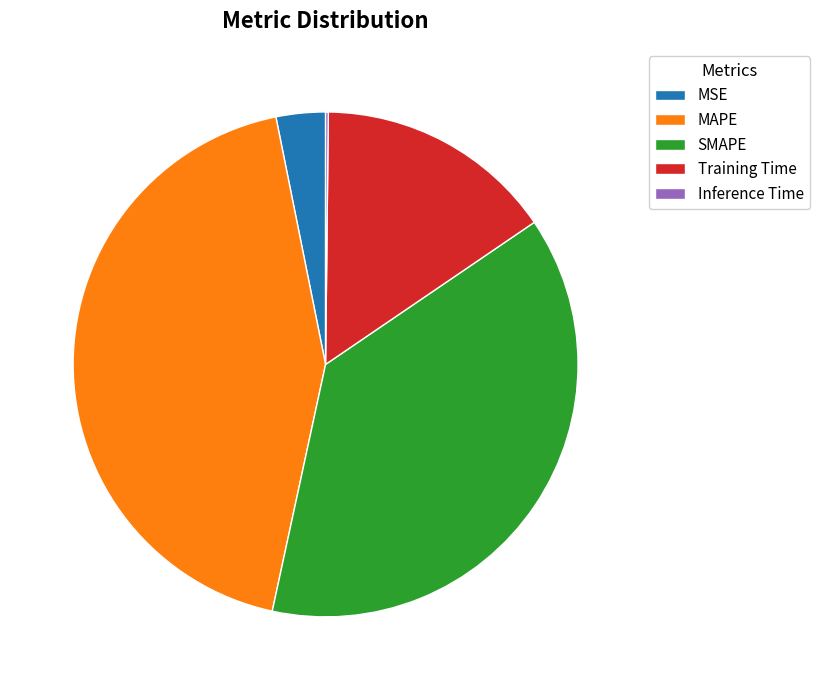

Which slice is the largest?

MAPE